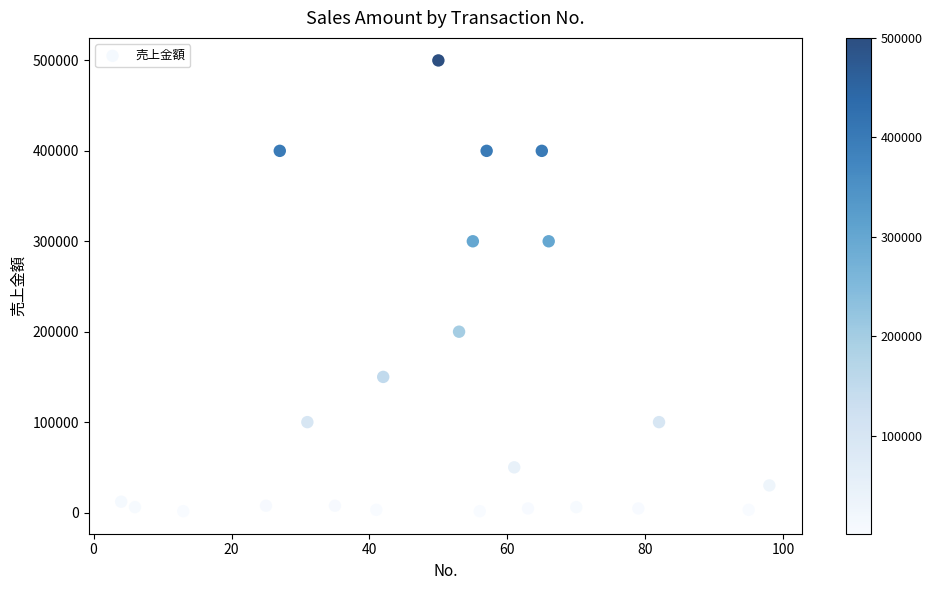

What is the range of Y values (max minus min)?

498500